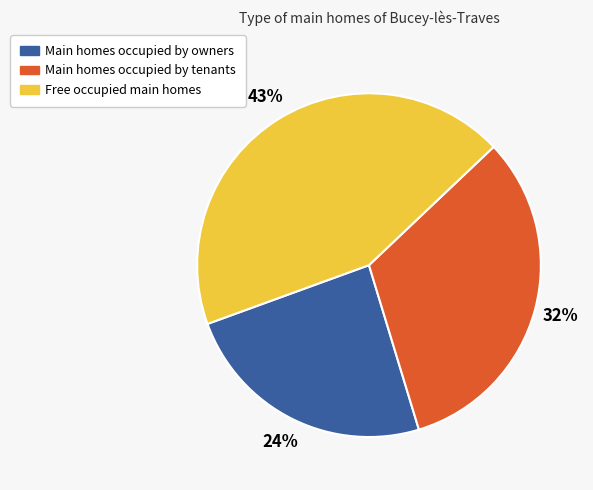

To the nearest percent, what is the difference between the largest and smallest slice percentages?

19%